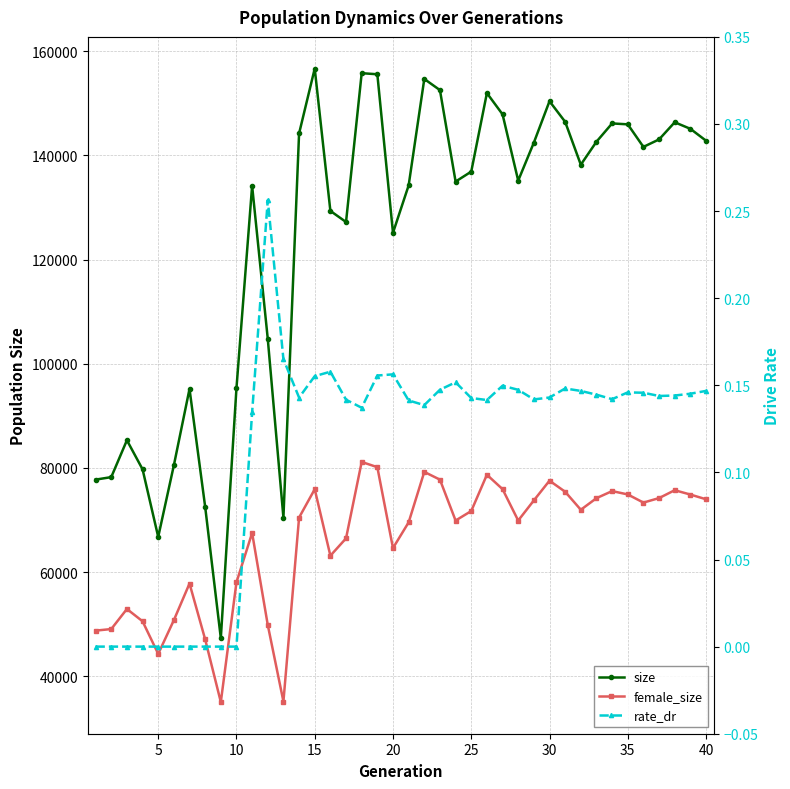

Does the chart have visible grid lines?

Yes